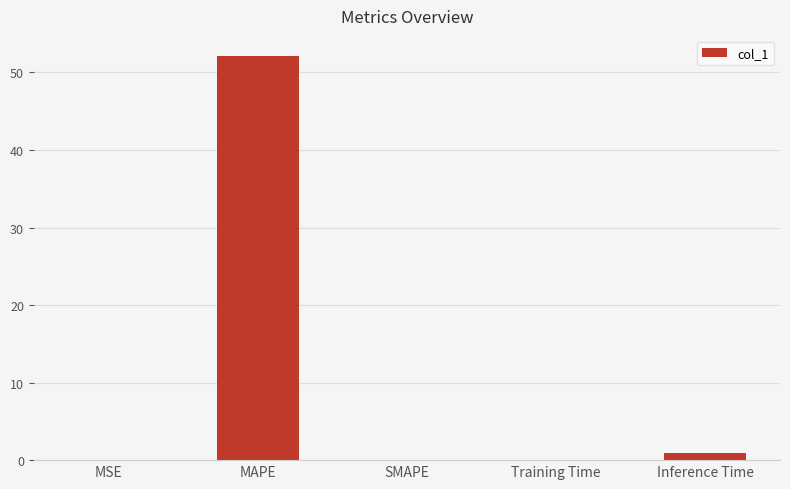

What is the maximum value shown in the chart?

52.1